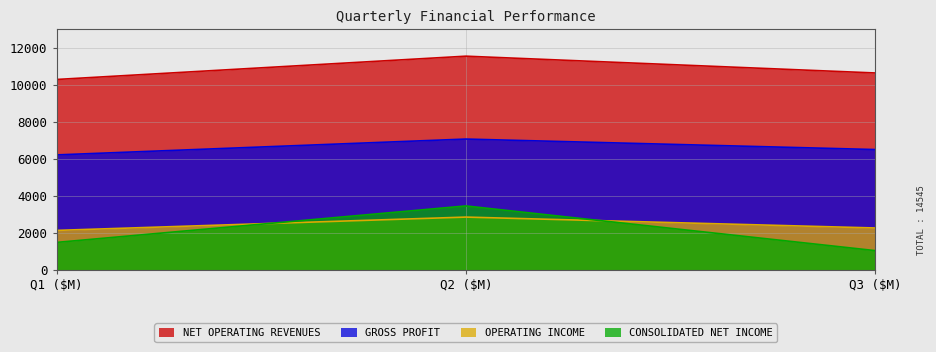

What is the label of the 3rd point from the left?

Q3 ($M)